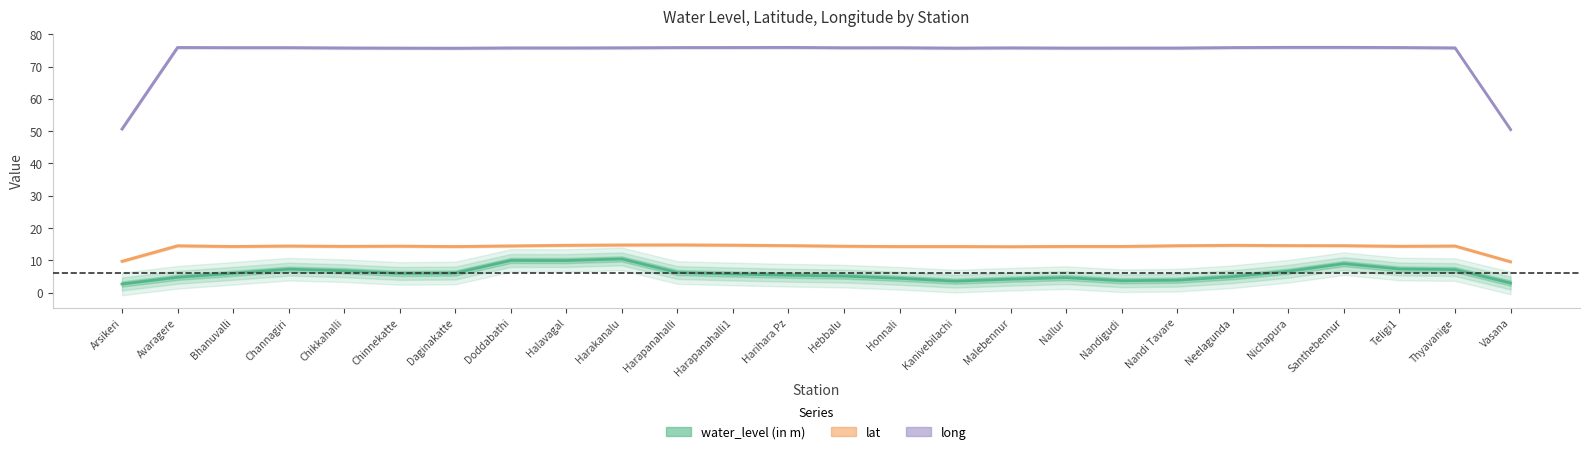

Is this an area chart (filled region under the line)?

No